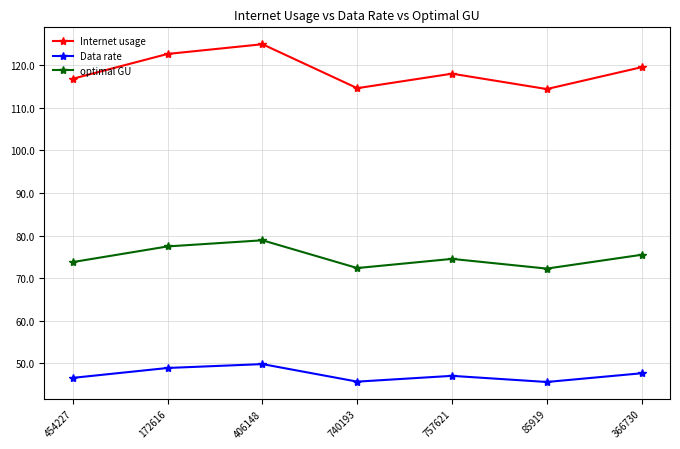

What is the label of the 3rd point from the left?

406148